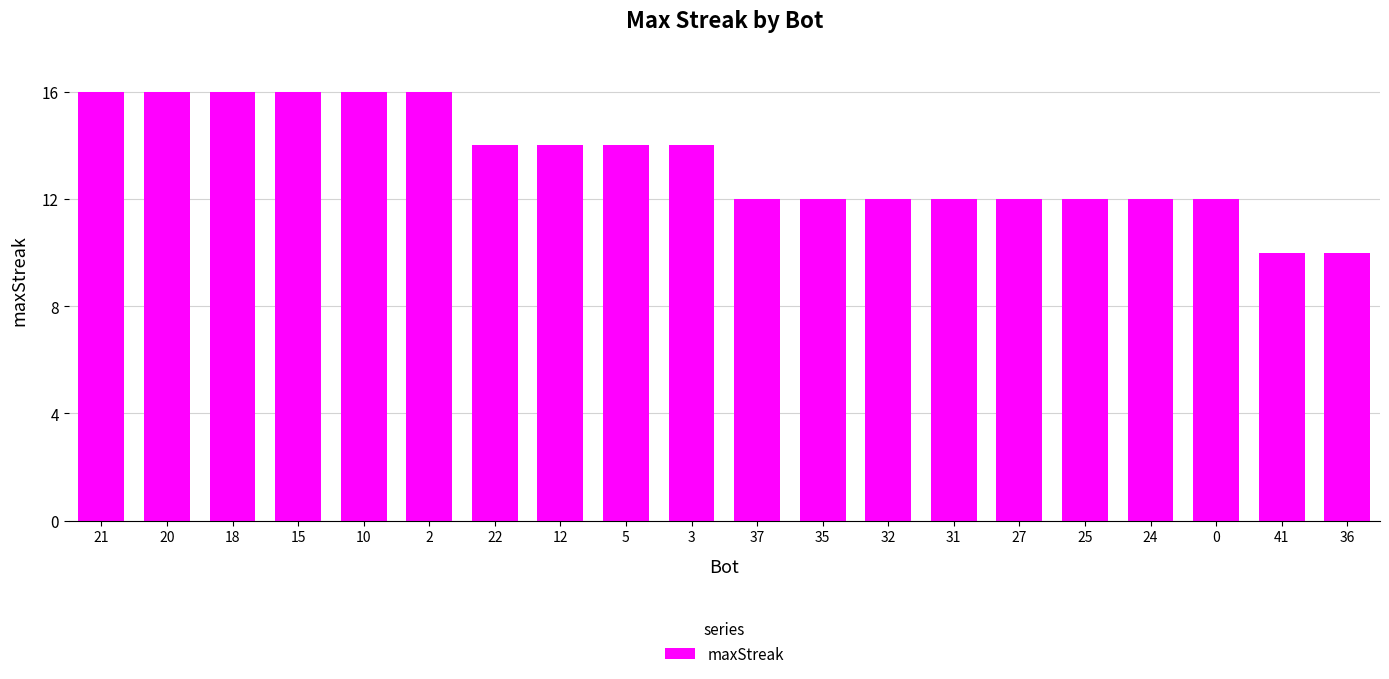

How many data points are less than 14?

10